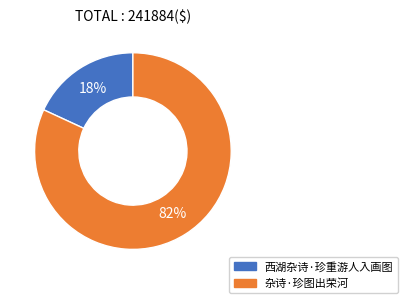

Is there a majority slice in this chart?

Yes